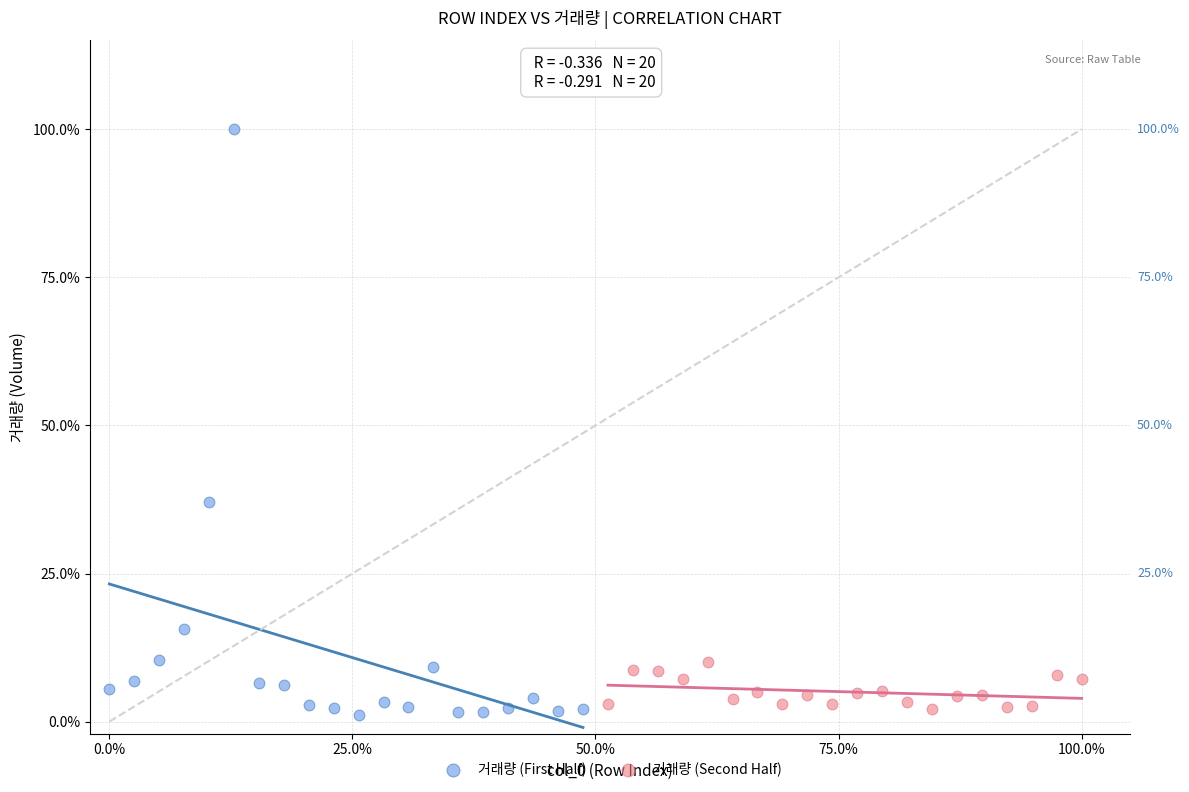

Which series reaches the maximum Y coordinate?

거래량 (First Half)